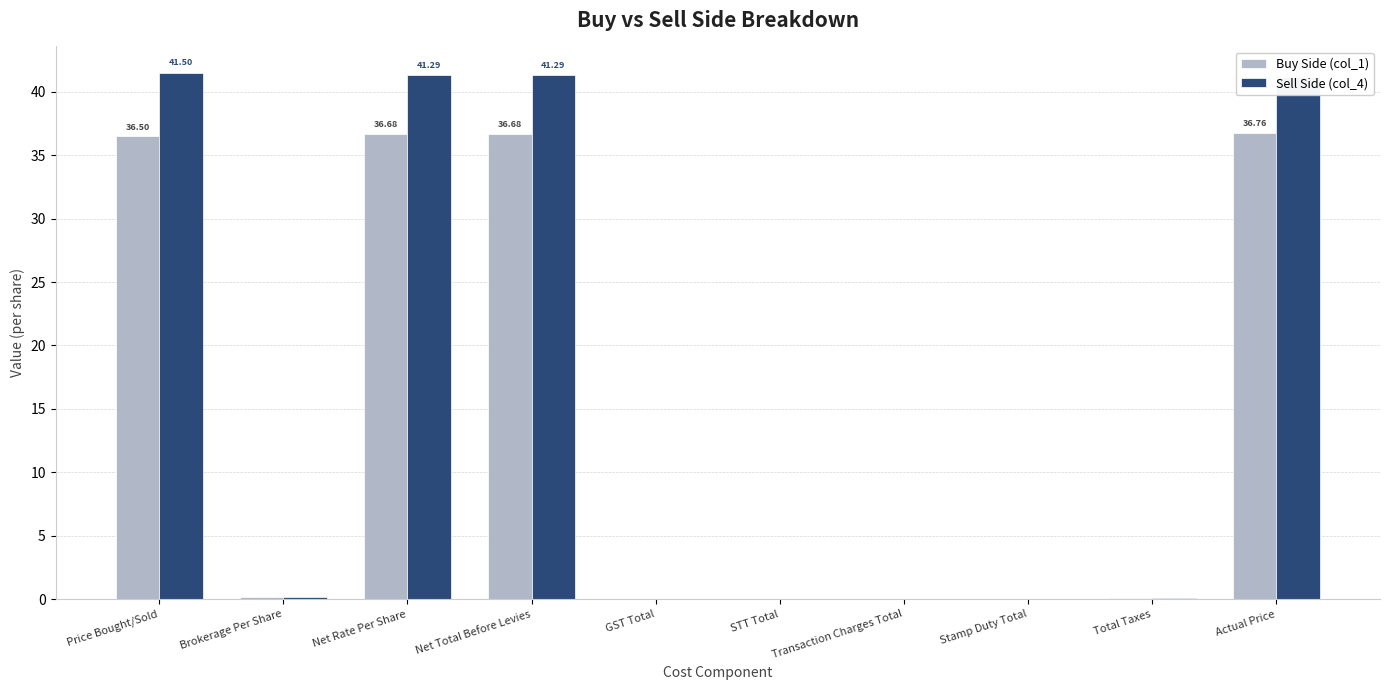

What is the highest value of the Sell Side (col_4) series?

41.5